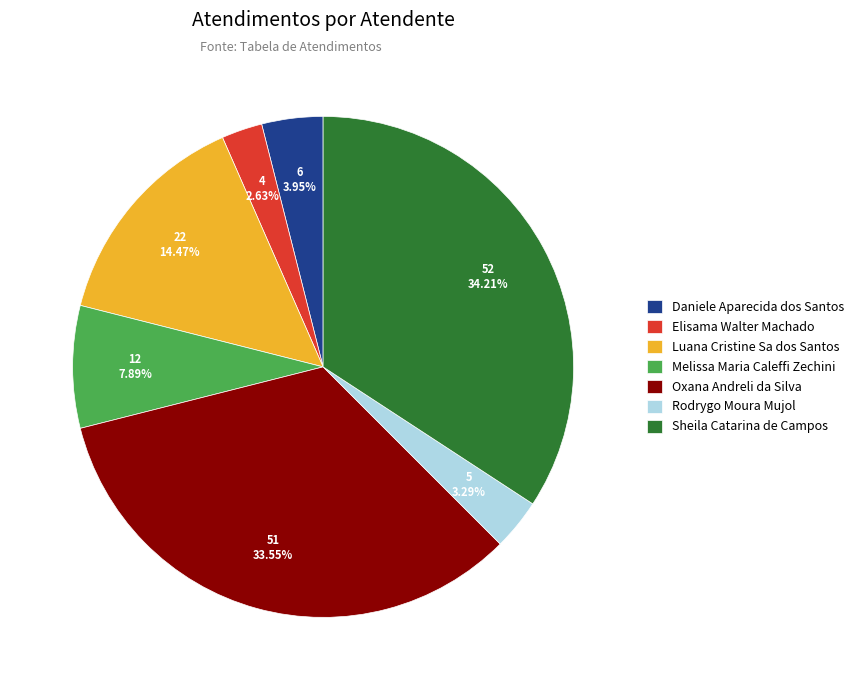

Does any single category account for the majority?

No